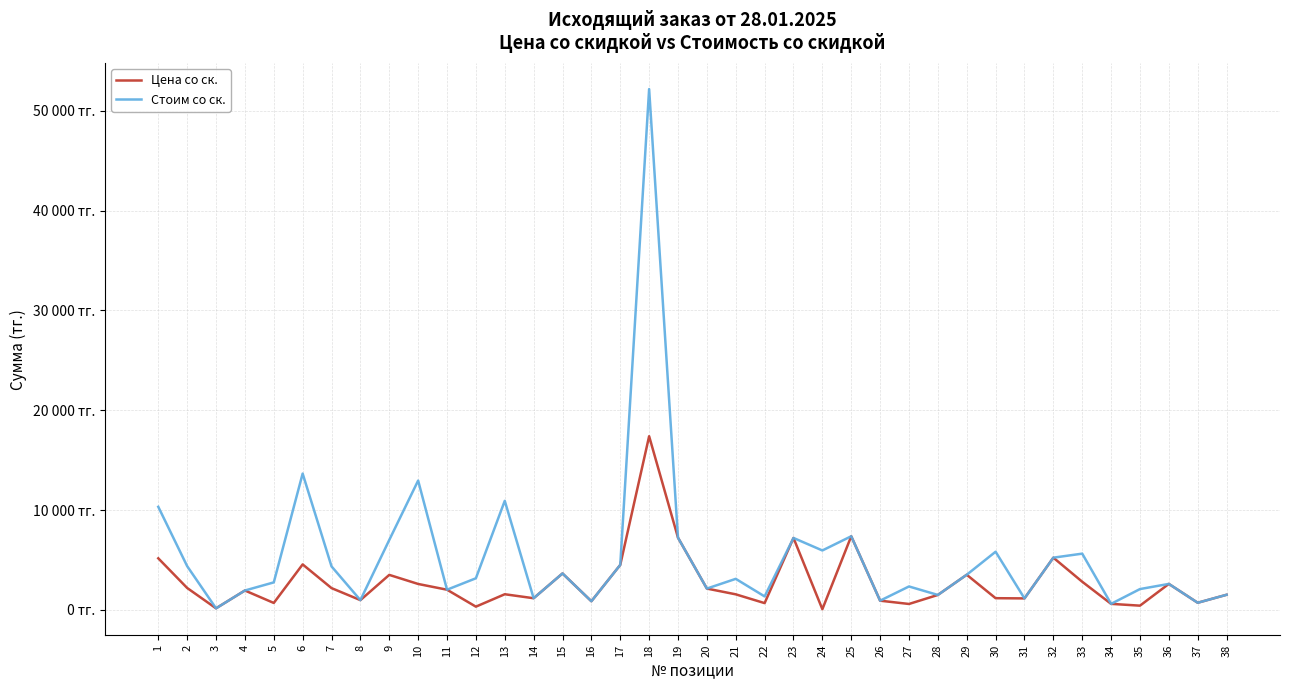

List the series in order of their overall mean, highest first.

Стоим со ск., Цена со ск.